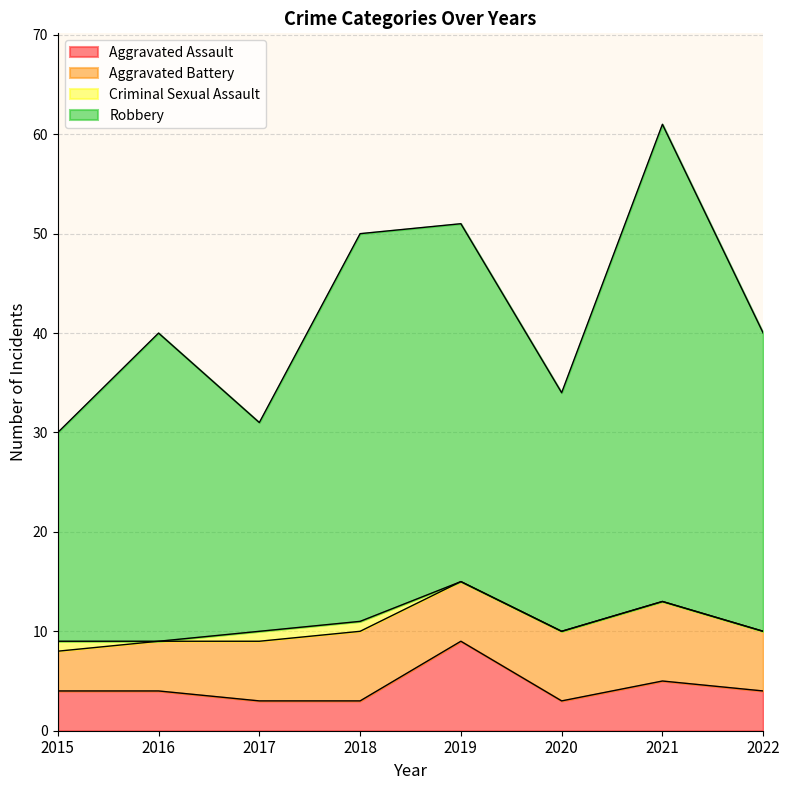

What value does the Aggravated Assault series have at 2021?

5